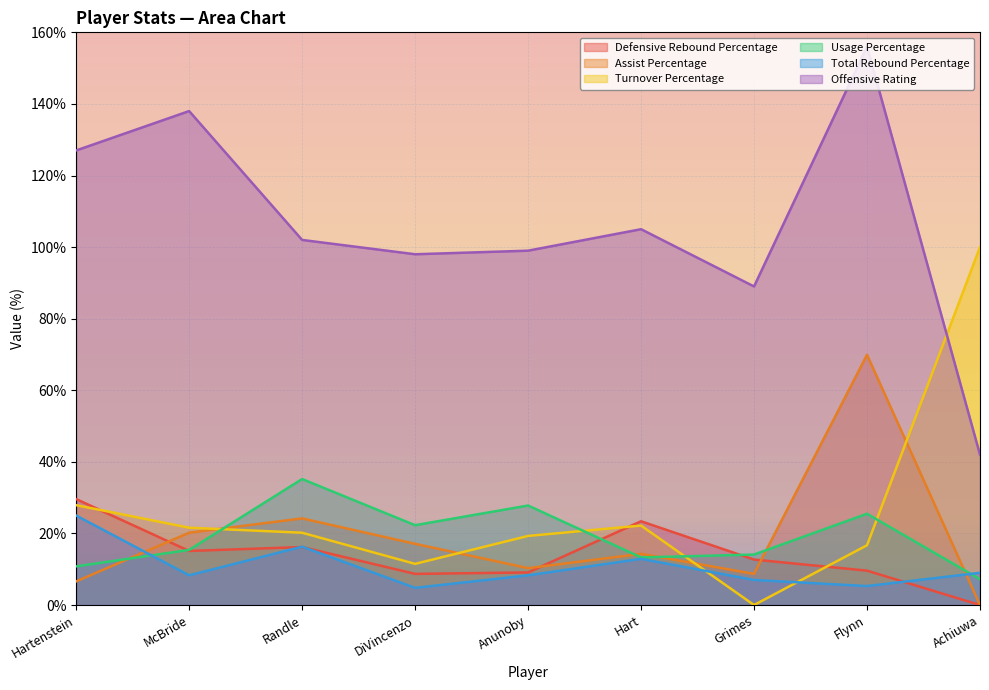

What is the maximum value for Defensive Rebound Percentage?

29.6